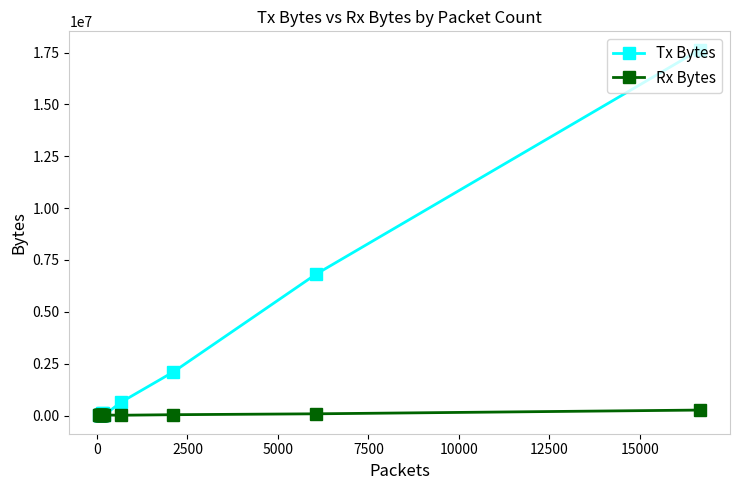

How many lines are shown in the chart?

2